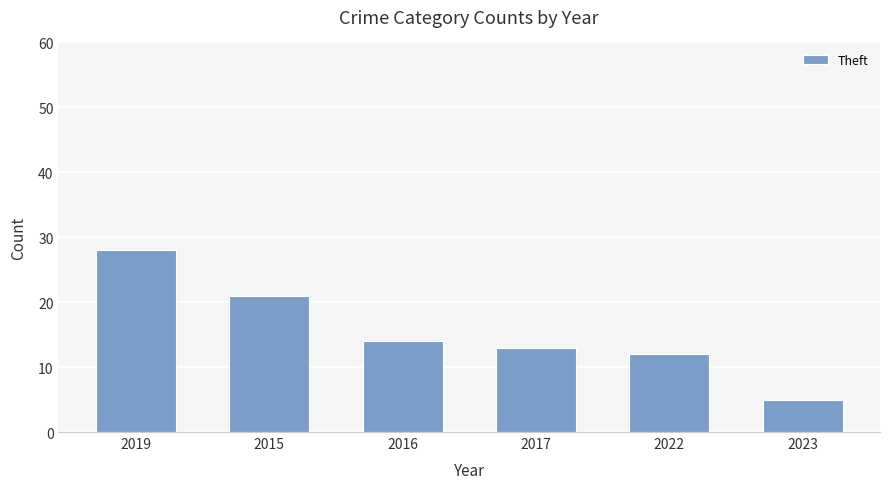

The value at 2022 is 3. True or false?

False